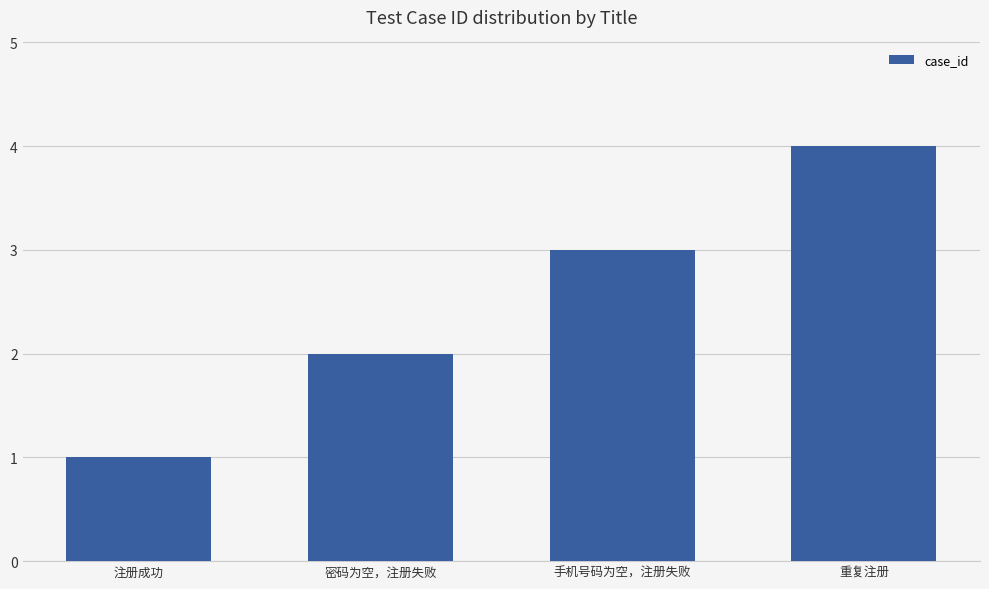

What is the smallest value displayed?

1